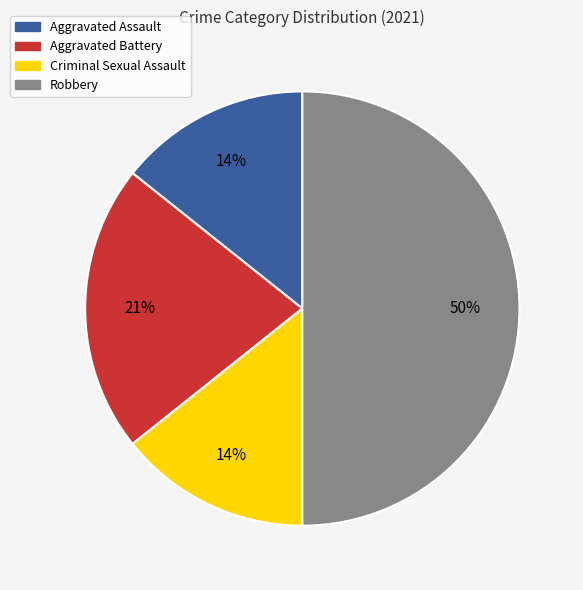

Which has a higher value, Aggravated Battery or Robbery?

Robbery